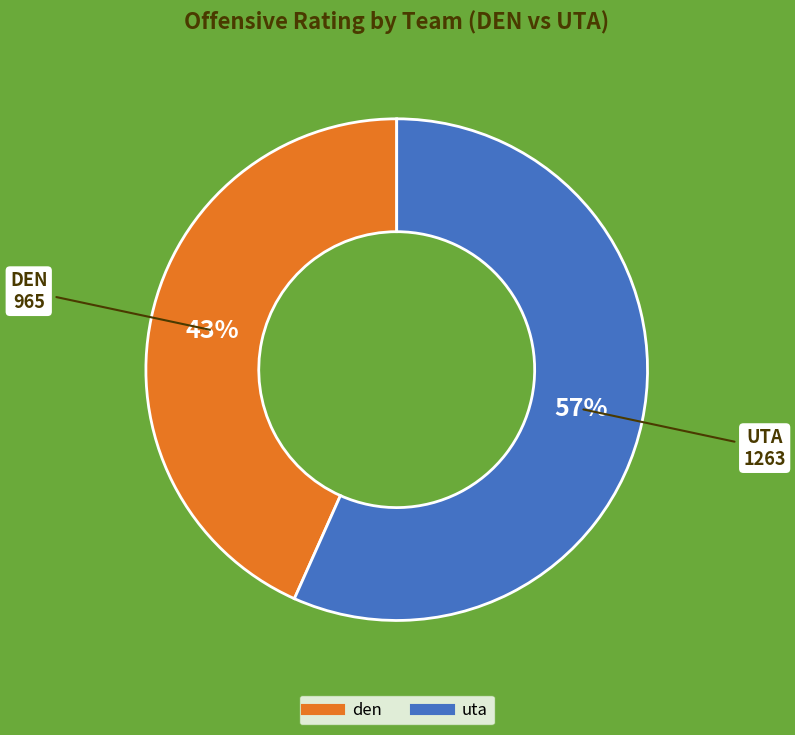

Count the number of slices in the pie.

2